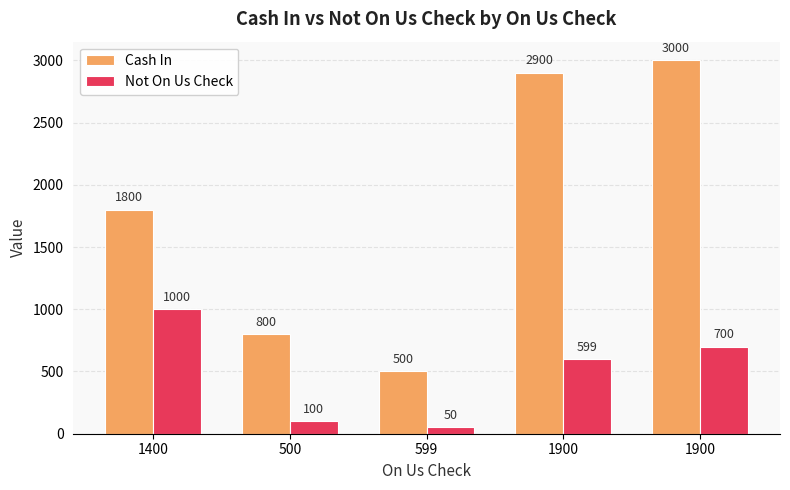

What are all the series names shown in the legend?

Cash In, Not On Us Check